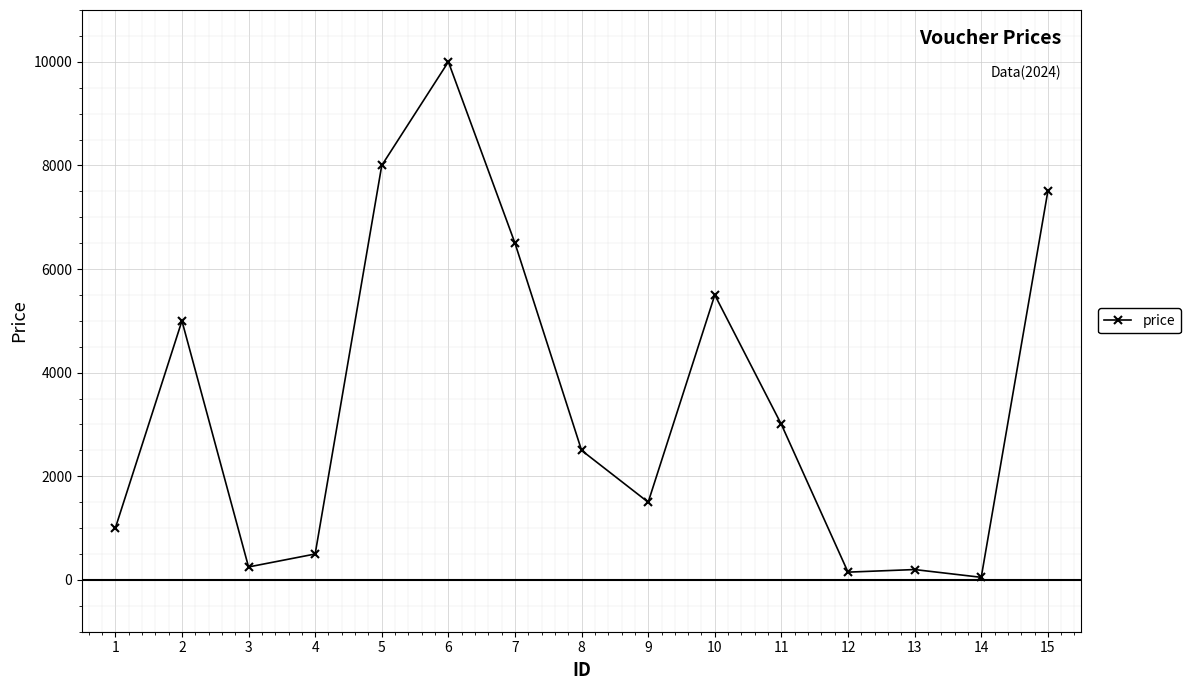

What is the change in value from 1 to 3?

-750